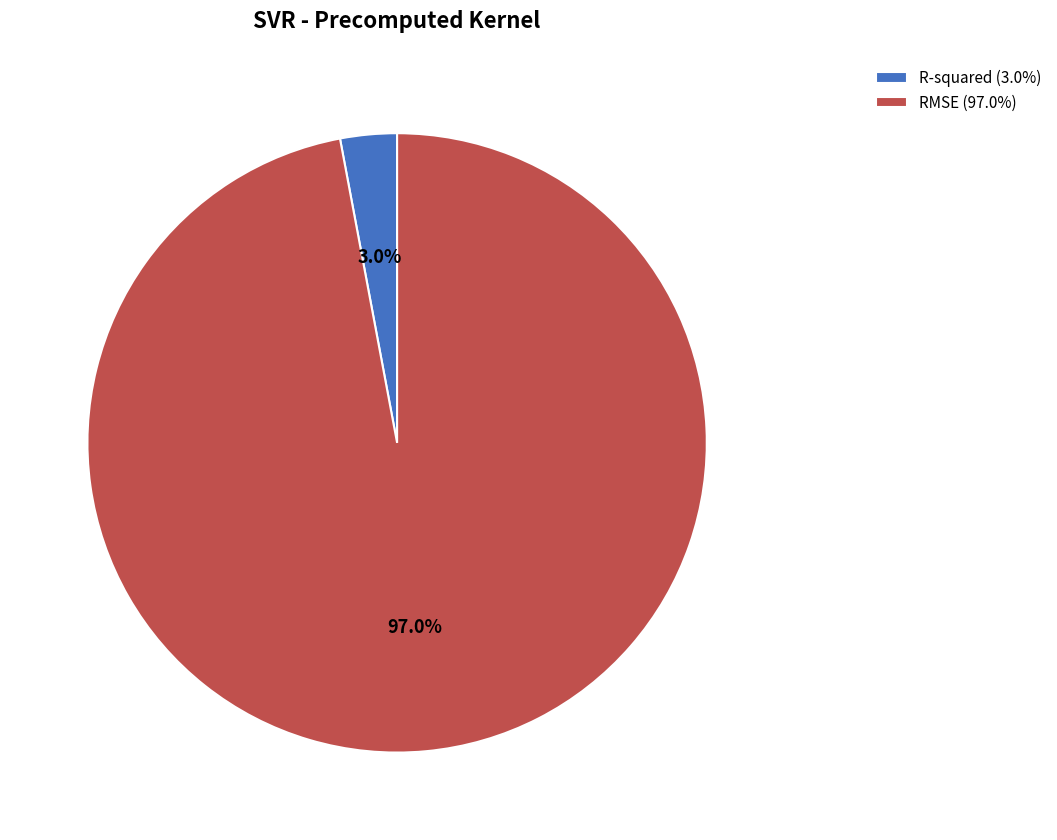

Which category has the smallest portion of the pie?

R-squared